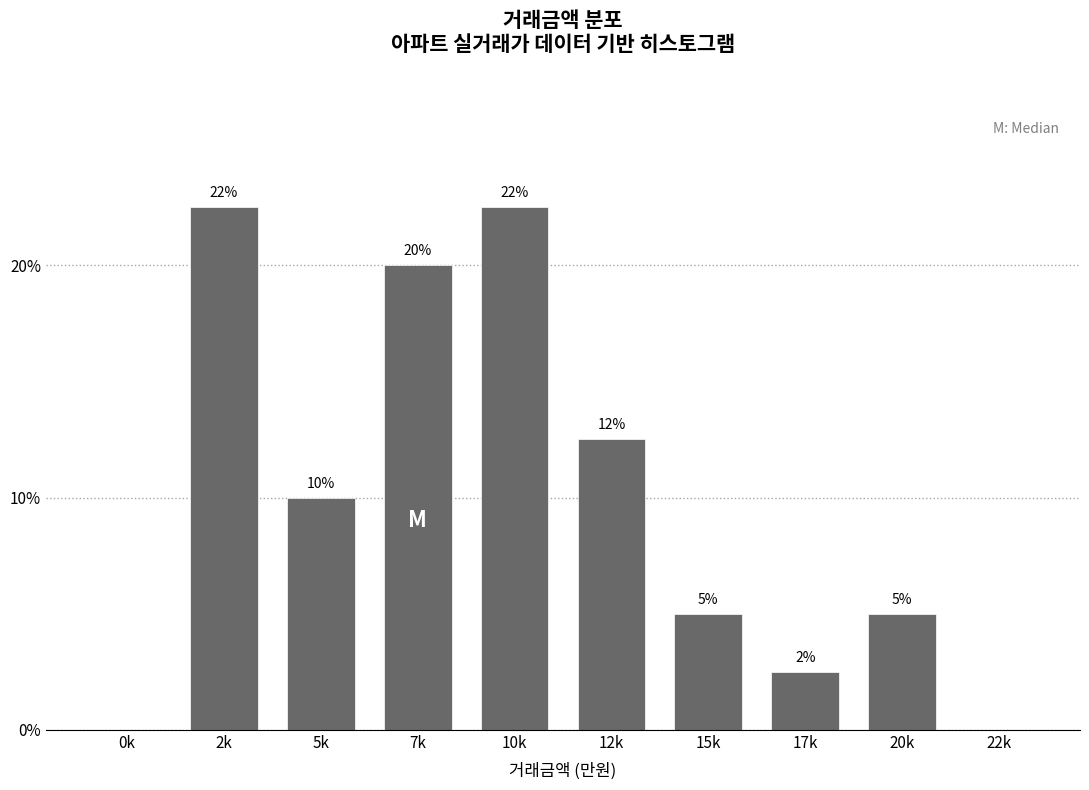

Read the value at 7k.

20.0